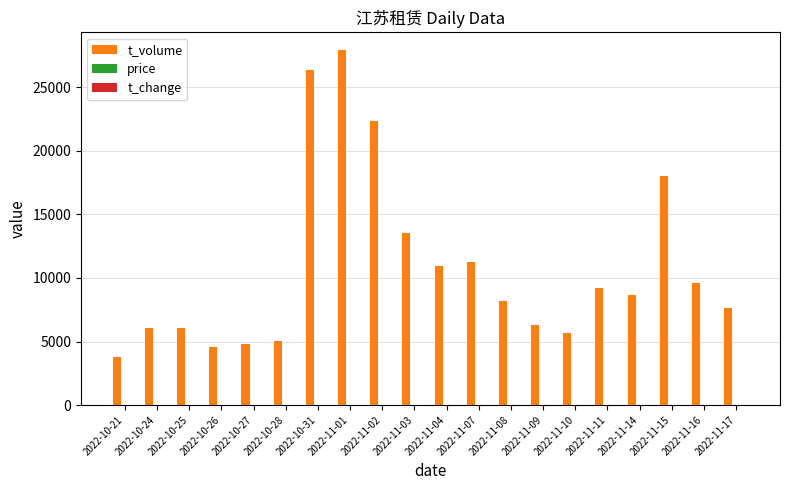

What is the greatest value displayed?

27936.0